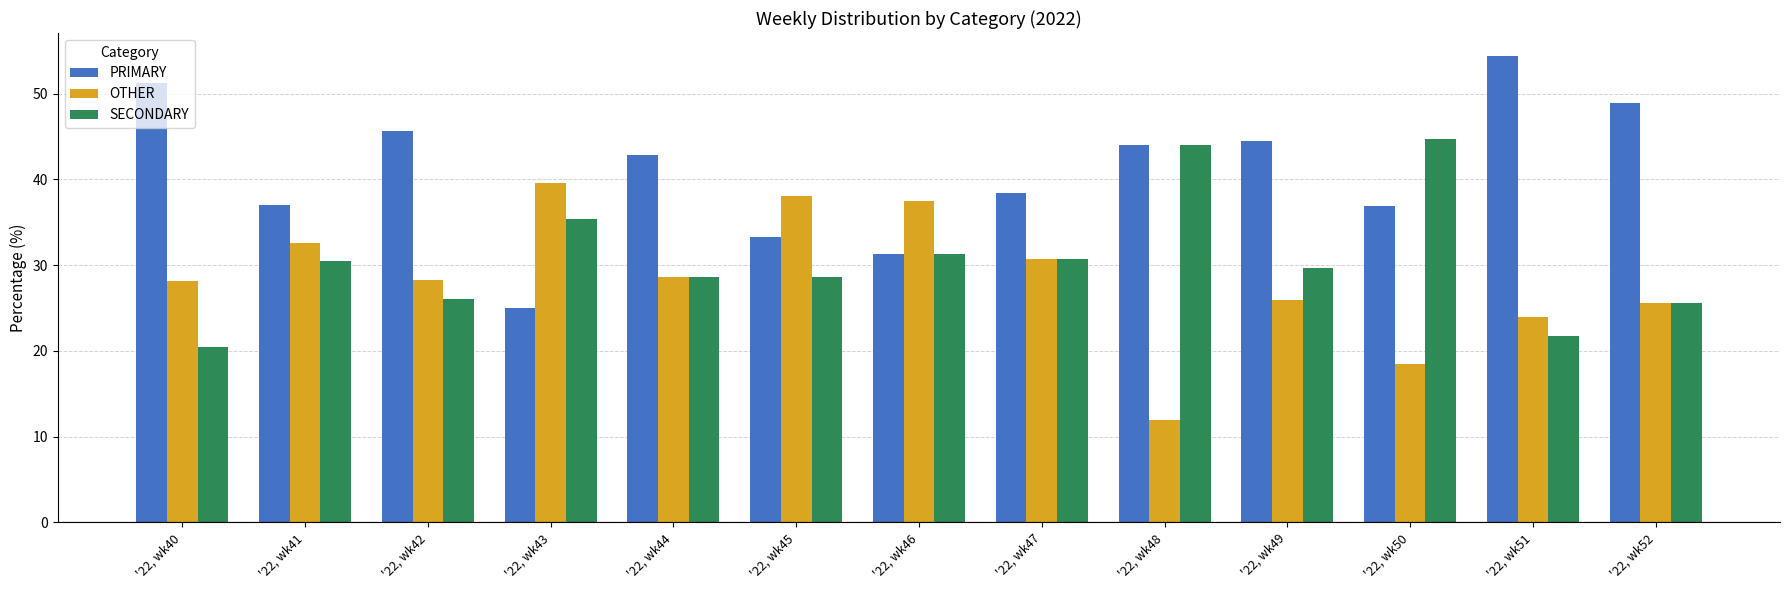

Which series changed the most between '22, wk47 and '22, wk51?

PRIMARY